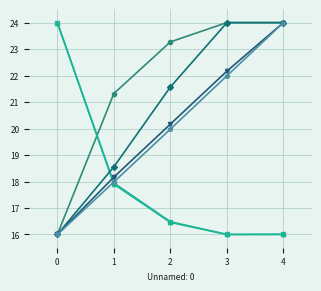

At which category is the sum across all series the highest?

4